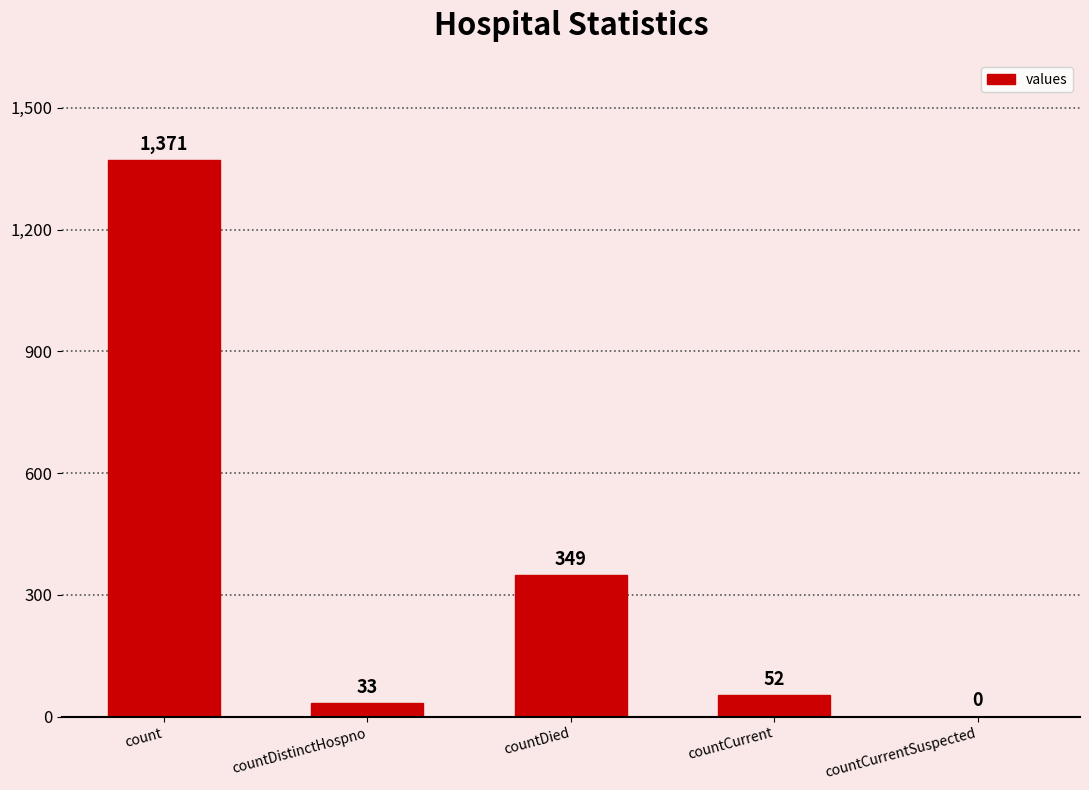

Are the bars horizontal?

No